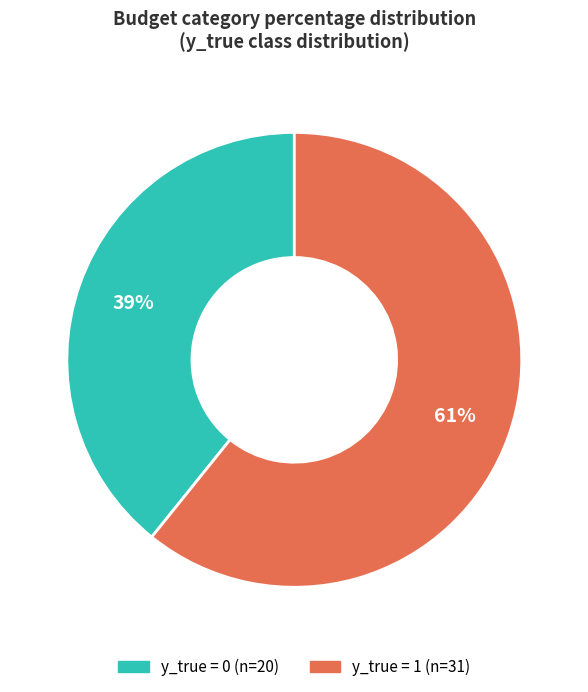

Is the sum of y_true = 0 and y_true = 1 greater than half?

Yes